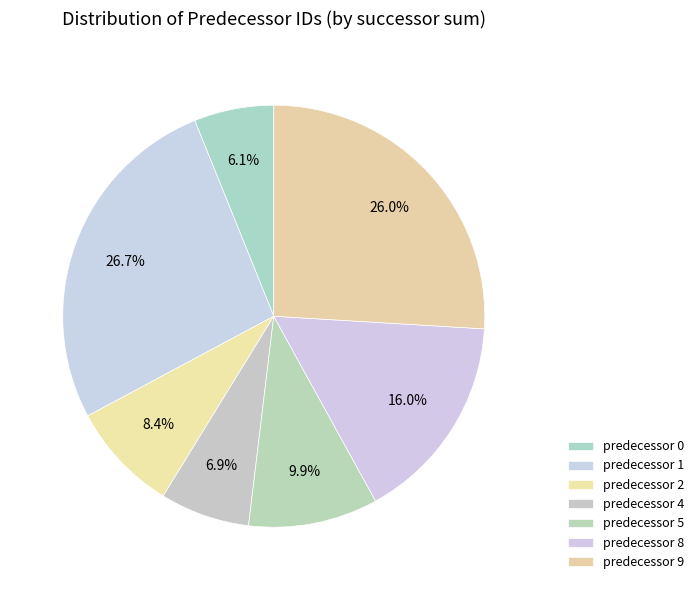

Which category has the biggest portion of the pie?

1